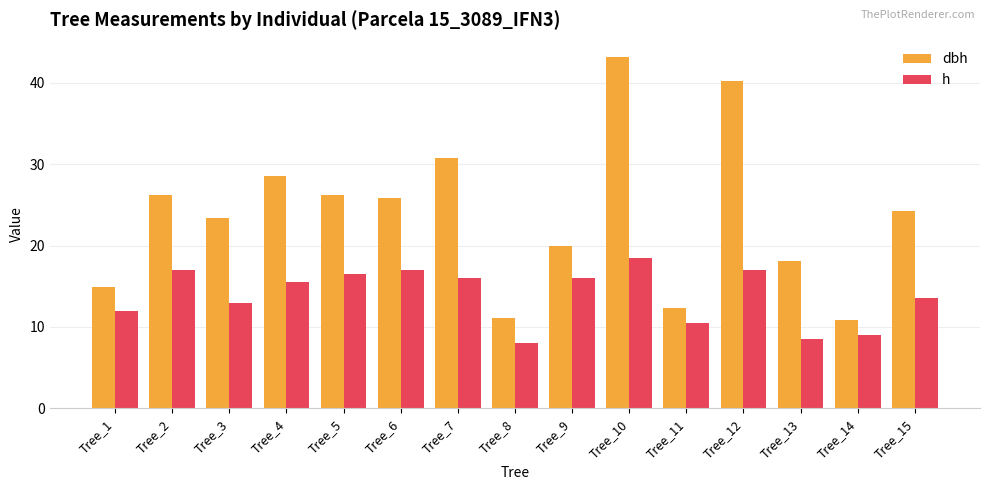

List the series in order of their overall mean, lowest first.

h, dbh